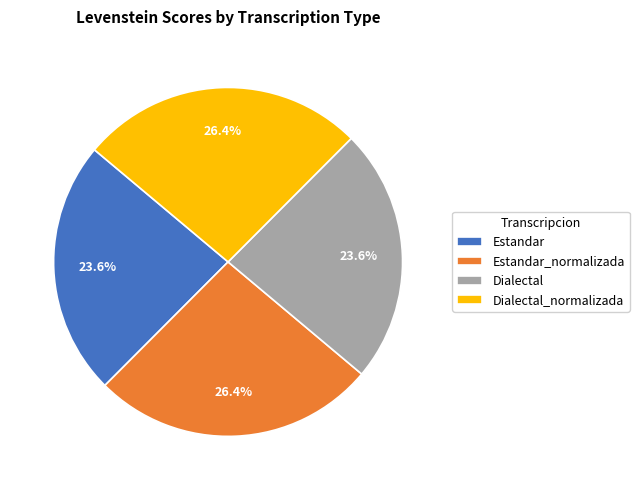

Approximately how many times larger is the value at Estandar compared to Dialectal?

1.0